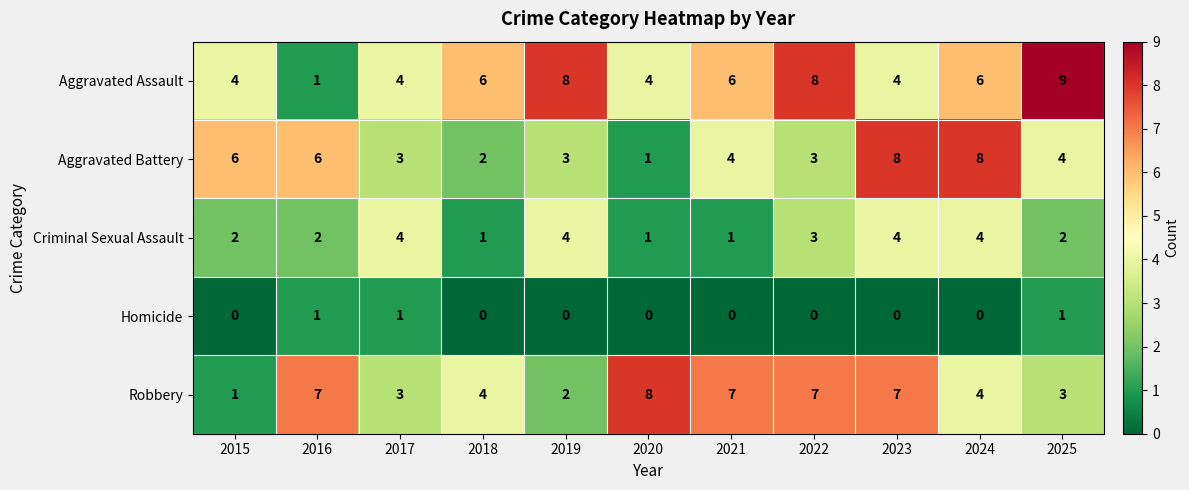

How many distinct data groups are displayed?

5